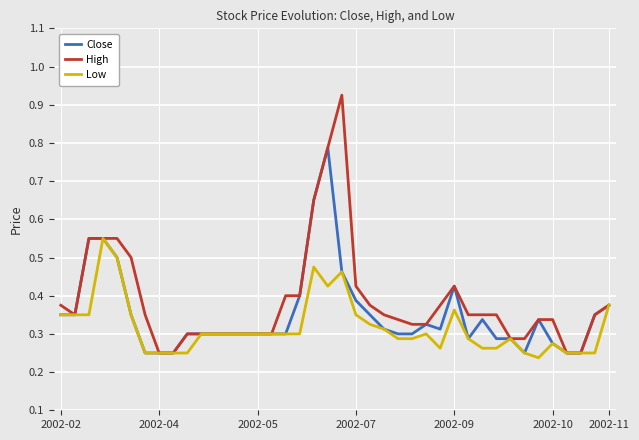

Which series has the widest spread of values?

High